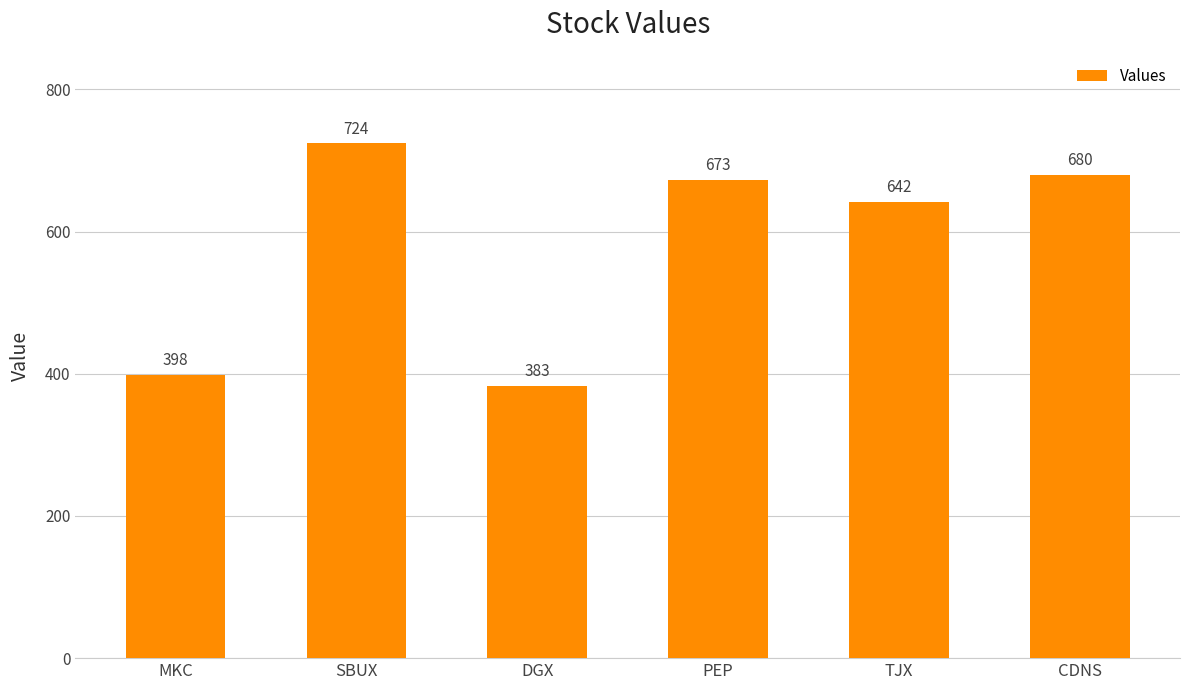

What is the greatest value displayed?

724